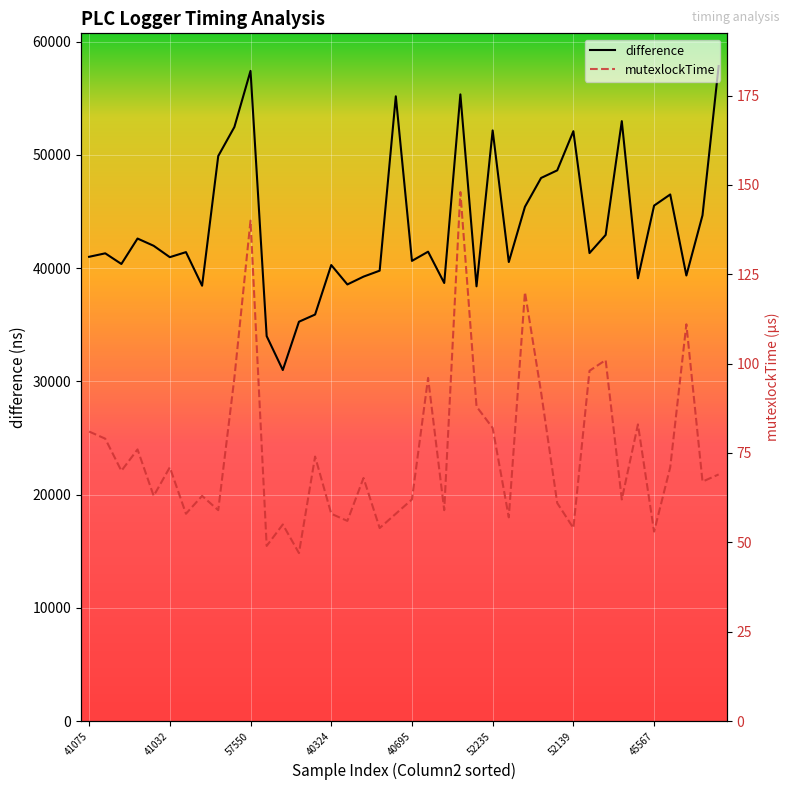

Does the chart display data point markers on the line(s)?

No